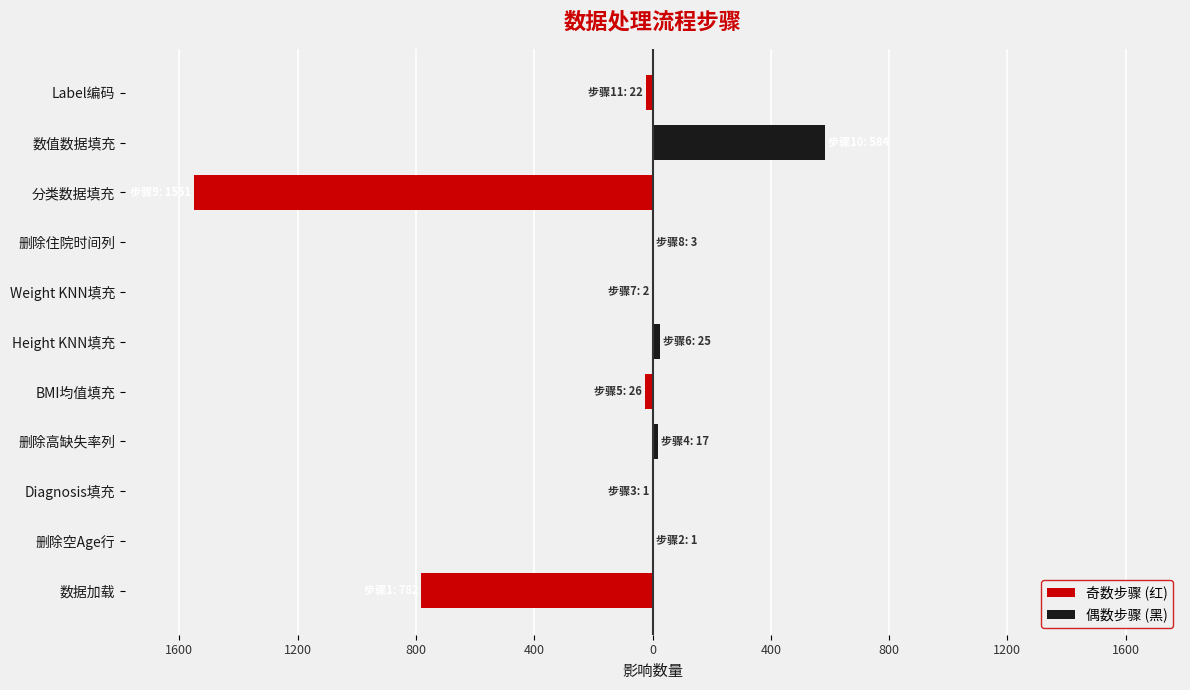

Which series has the widest spread of values?

奇数步骤 (红)